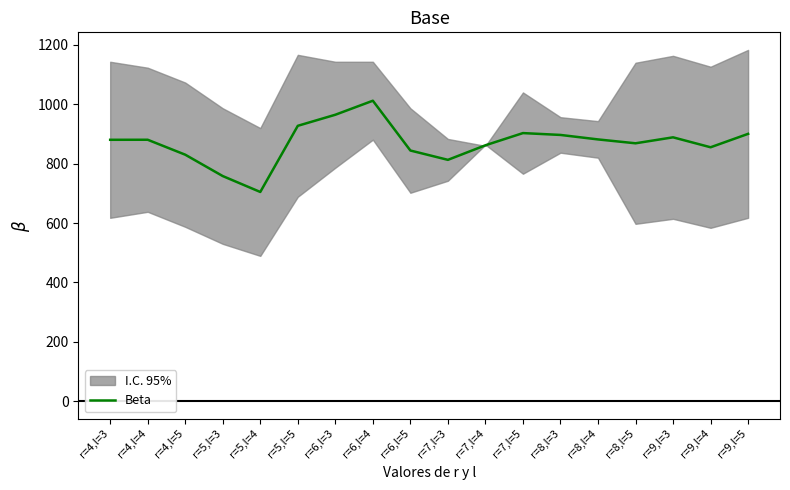

The value at r=7,l=4 is 535.3. True or false?

False